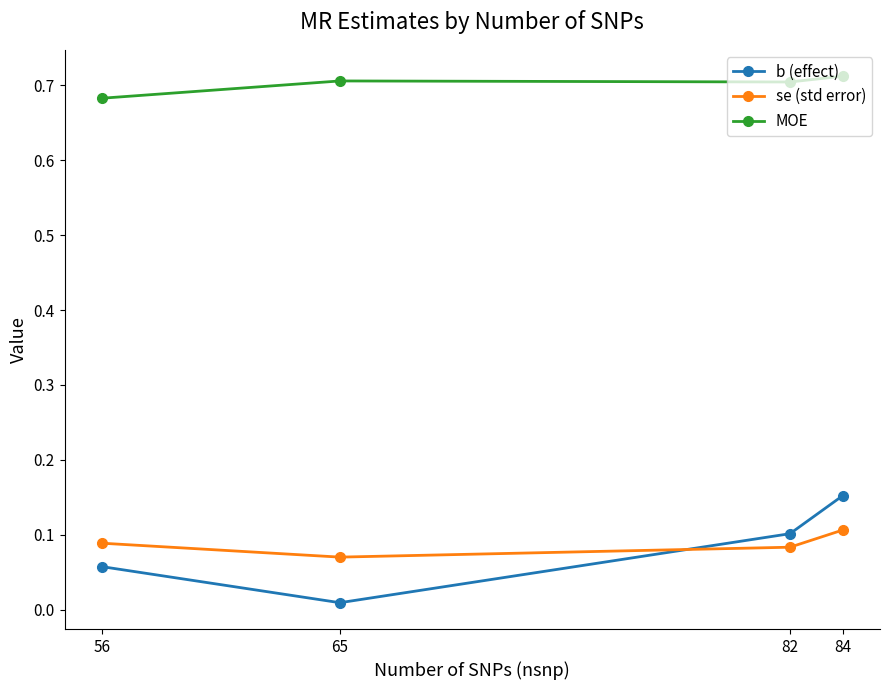

What is the total value across all series at 56?

0.8